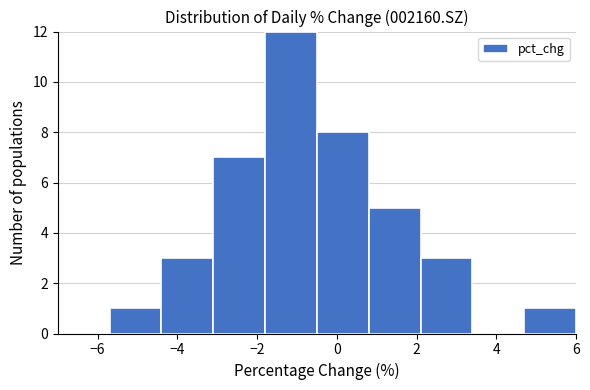

Reading left to right, list every bar in this chart as the range it spans on the x-axis followed by its height. Neither the bar edges nor the heights are printed on the chart, so give them approximately, as read against the axes.

-7.0 to -5.7: 0
-5.7 to -4.4: 1
-4.4 to -3.1: 3
-3.1 to -1.8: 7
-1.8 to -0.5: 12
-0.5 to 0.8: 8
0.8 to 2.1: 5
2.1 to 3.4: 3
3.4 to 4.7: 0
4.7 to 6.0: 1